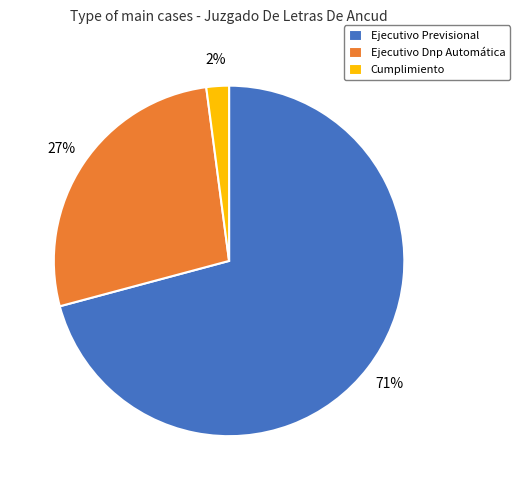

Is the sum of Ejecutivo Dnp Automática and Ejecutivo Previsional greater than half?

Yes